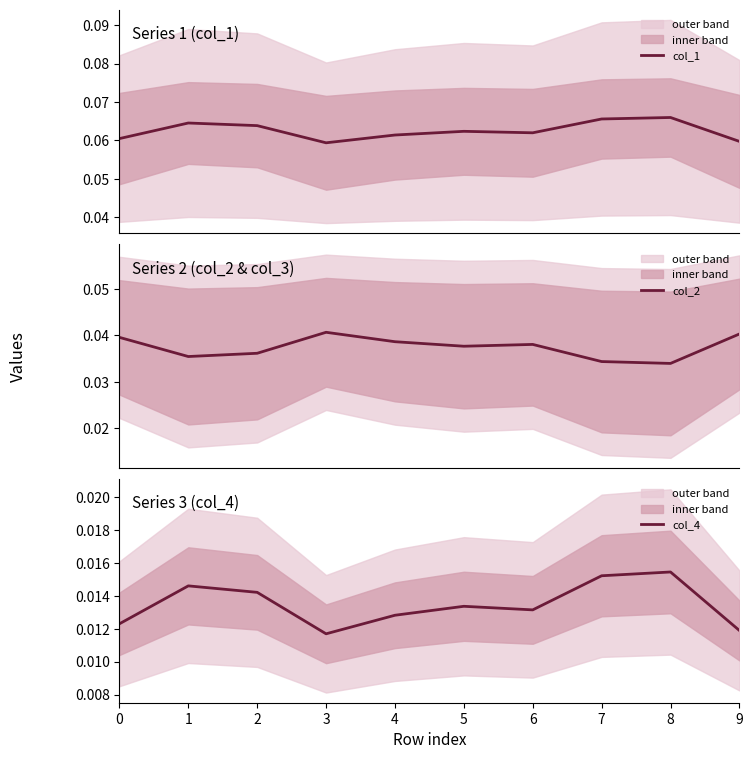

At which category is the sum across all series the highest?

8